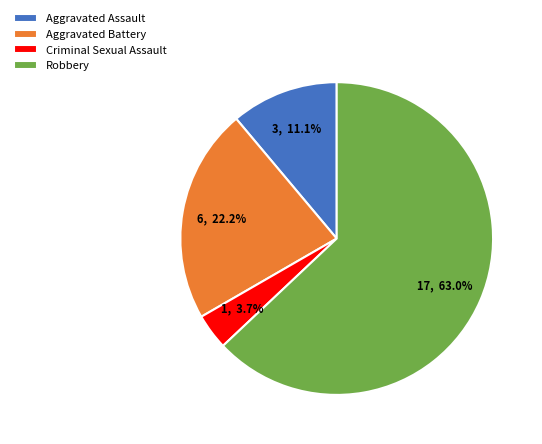

To the nearest percent, what percentage of the pie is Robbery?

63%